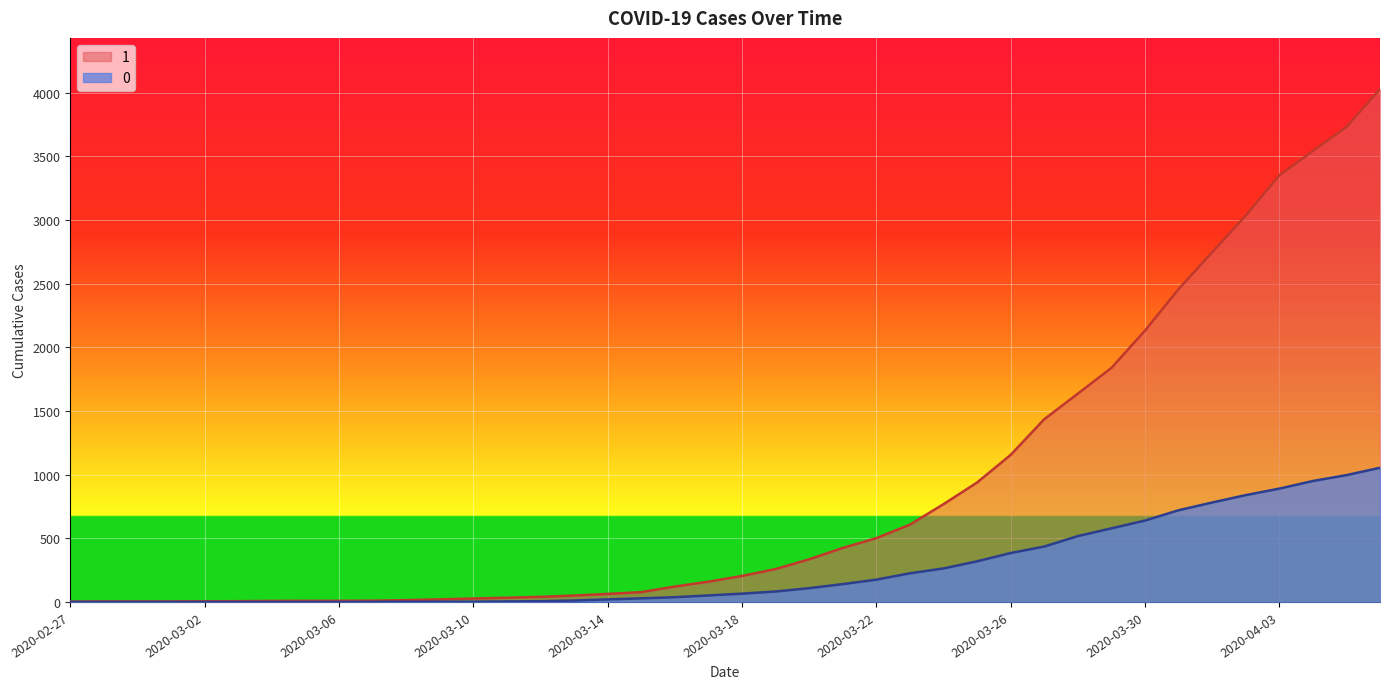

Which has a higher value, 2020-03-06 or 2020-03-25?

2020-03-25